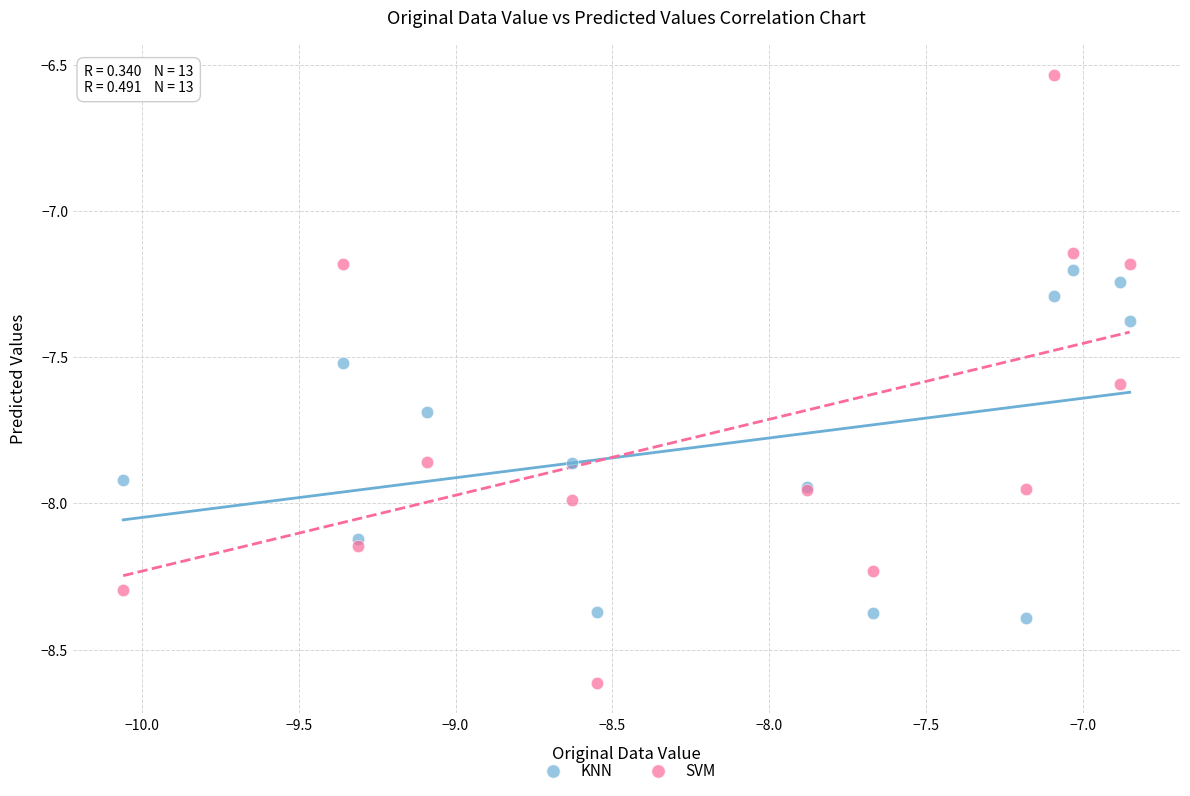

Which series has the largest Y range (max minus min)?

SVM